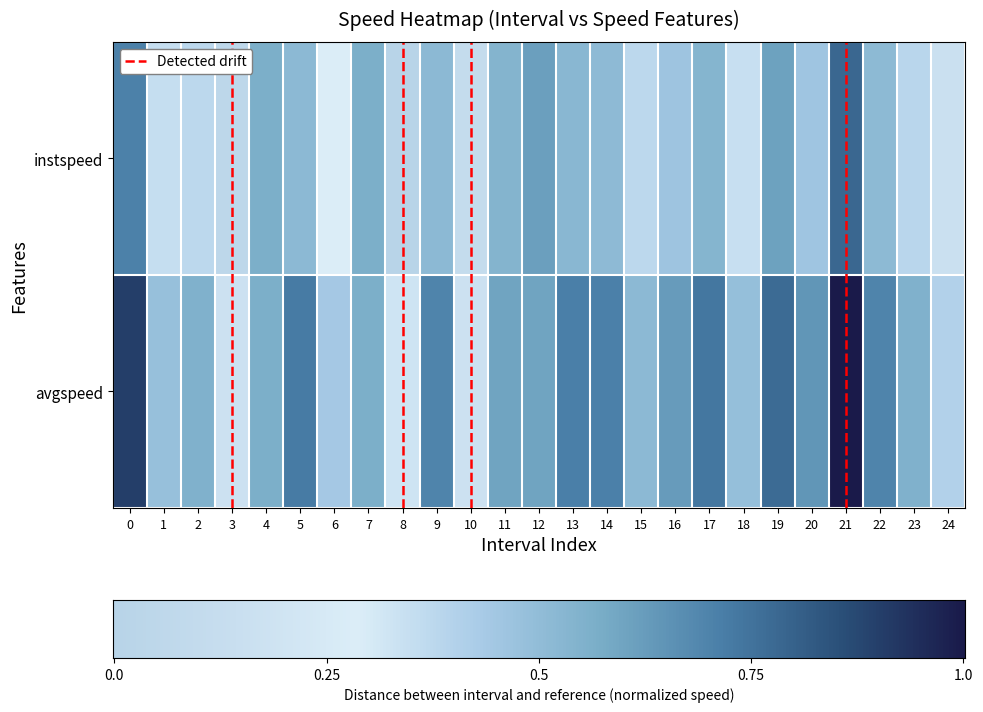

Reading left to right, transcribe all the data shown in this chart.

instspeed: 0.7	0.3	0.4	0.0	0.6	0.5	0.3	0.6	0.0	0.5	0.1	0.5	0.6	0.5	0.5	0.4	0.5	0.5	0.3	0.6	0.5	0.8	0.5	0.4	0.2
avgspeed: 0.9	0.5	0.6	0.2	0.6	0.7	0.4	0.6	0.3	0.7	0.2	0.6	0.6	0.7	0.7	0.5	0.6	0.7	0.5	0.8	0.6	1.0	0.7	0.6	0.4